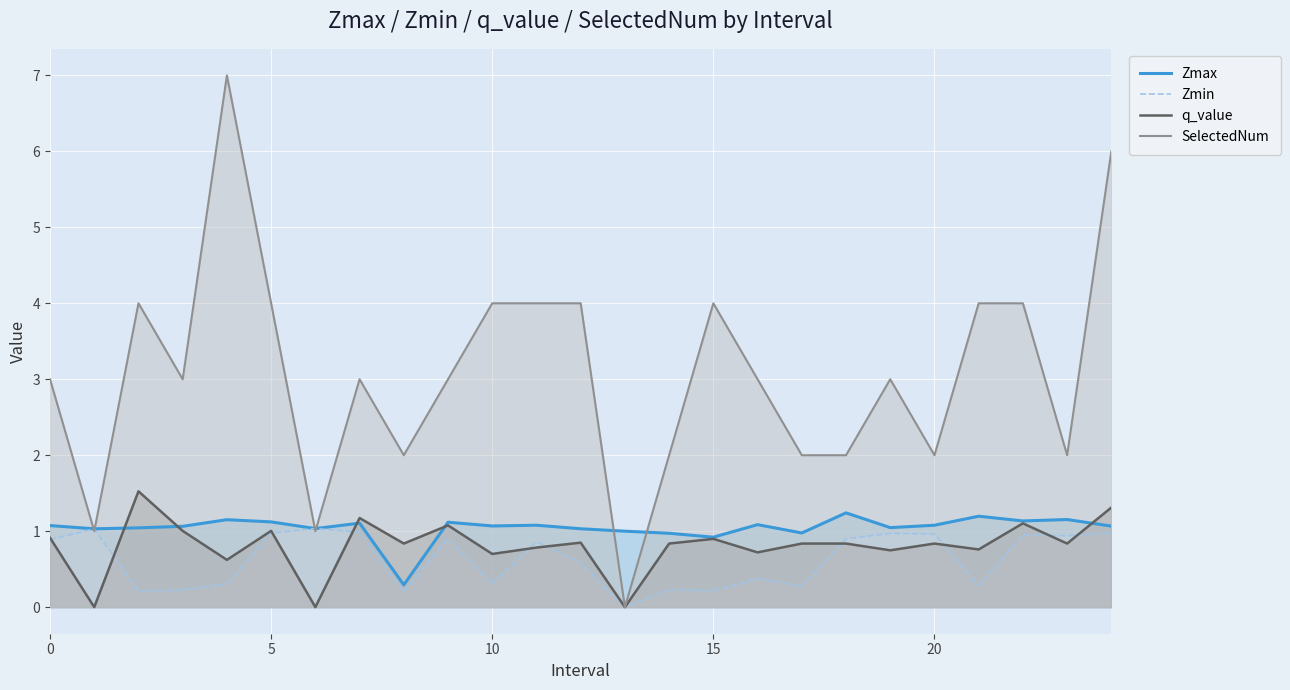

Reading right to left, list all the values displayed in this chart.

Zmax: 1.1	1.2	1.1	1.2	1.1	1.0	1.2	1.0	1.1	0.9	1.0	1.0	1.0	1.1	1.1	1.1	0.3	1.1	1.0	1.1	1.2	1.1	1.0	1.0	1.1
Zmin: 1.0	0.9	1.0	0.3	1.0	1.0	0.9	0.3	0.4	0.2	0.2	0.0	0.6	0.9	0.3	0.9	0.2	1.0	1.0	1.0	0.3	0.2	0.2	1.0	0.9
q_value: 1.3	0.8	1.1	0.8	0.8	0.7	0.8	0.8	0.7	0.9	0.8	0.0	0.8	0.8	0.7	1.1	0.8	1.2	-0.0	1.0	0.6	1.0	1.5	-0.0	0.9
SelectedNum: 6.0	2.0	4.0	4.0	2.0	3.0	2.0	2.0	3.0	4.0	2.0	0.0	4.0	4.0	4.0	3.0	2.0	3.0	1.0	4.0	7.0	3.0	4.0	1.0	3.0